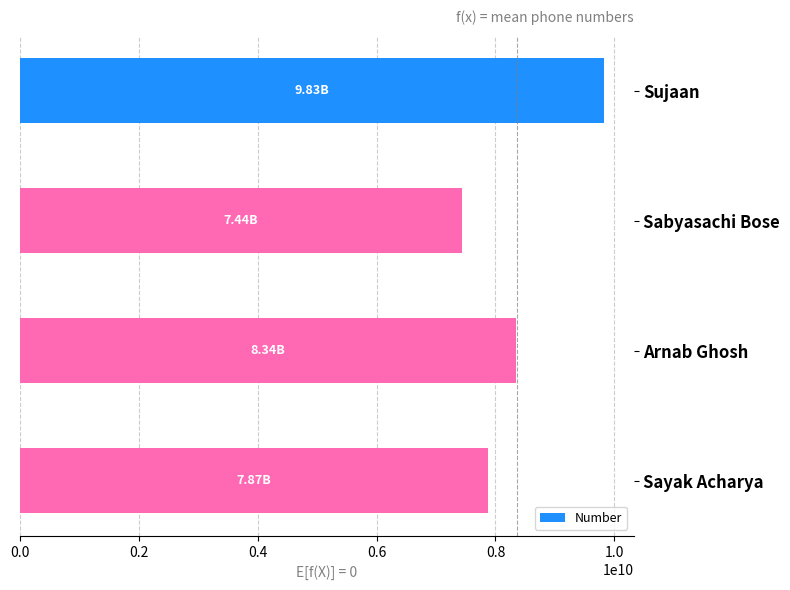

What is the sum of the values at Sayak Acharya and Arnab Ghosh?

16212857241